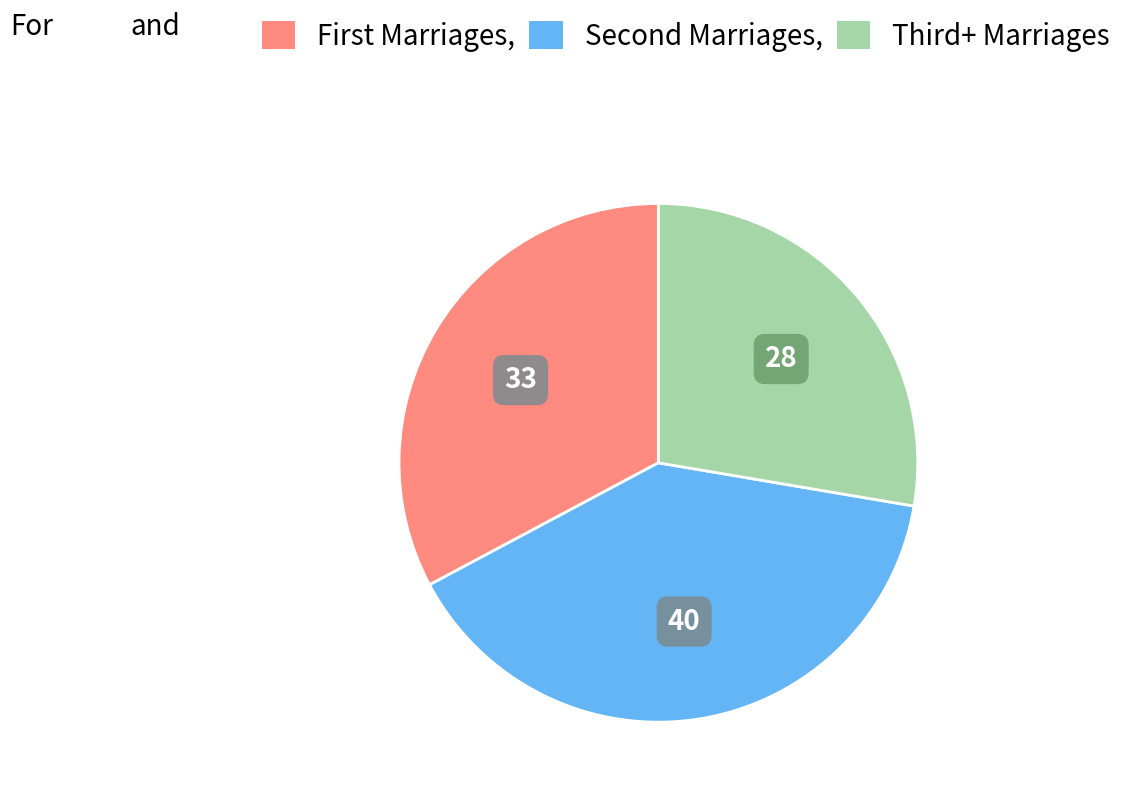

Is there any slice that represents more than half of the pie?

No